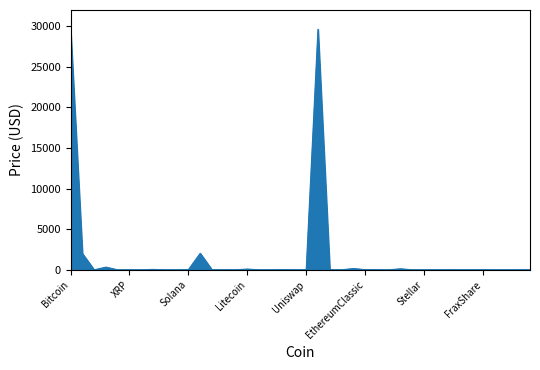

Does the chart display data point markers on the line(s)?

No